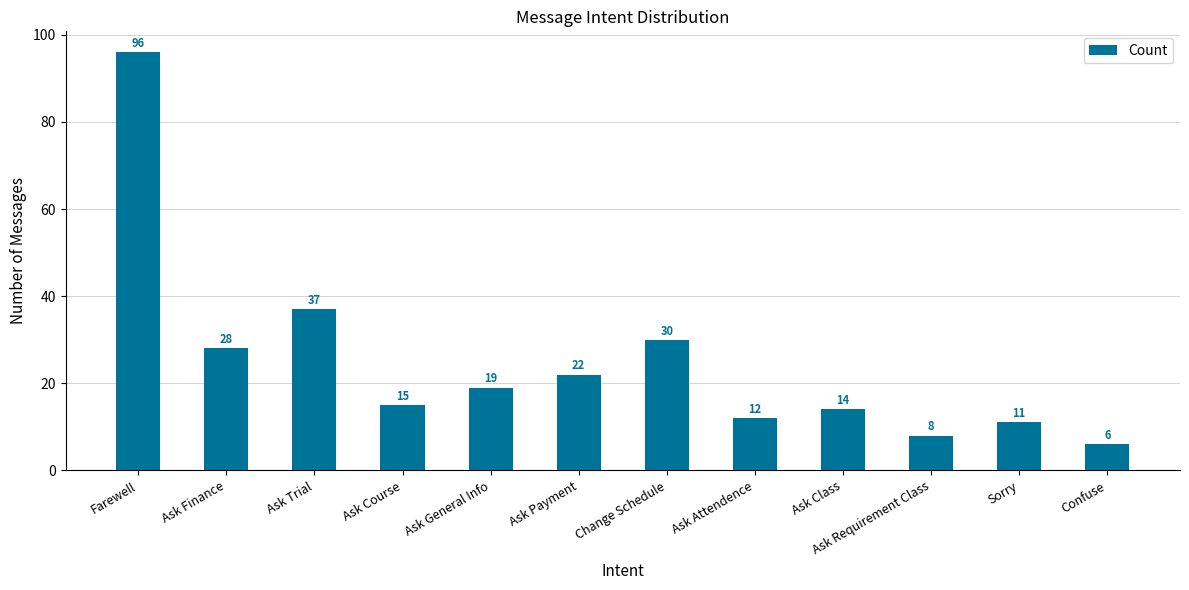

The chart shows a value of 22 at Ask Payment. True or false?

True